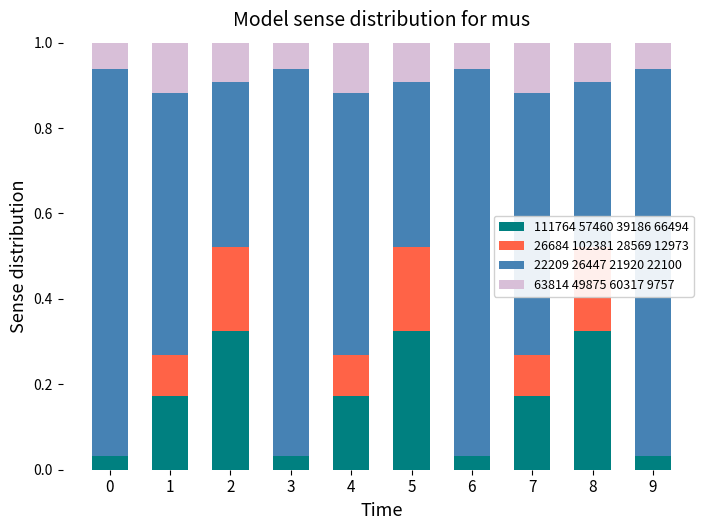

How many groups of bars are there?

10